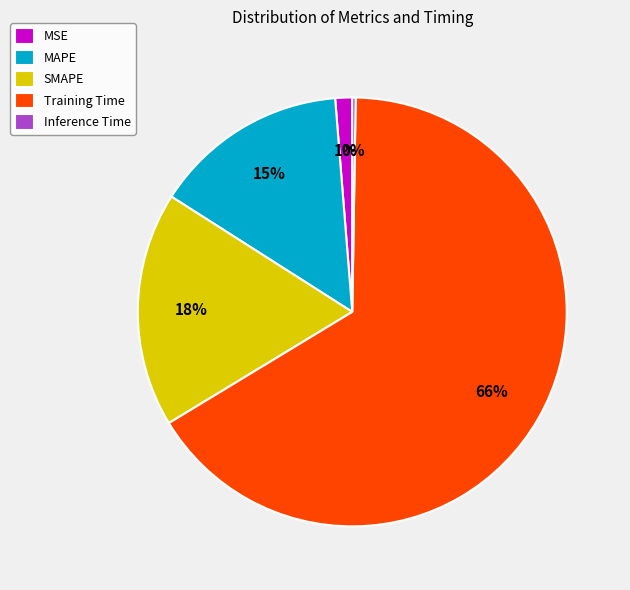

To the nearest percent, what is the difference between the MSE and Training Time slice percentages?

65%